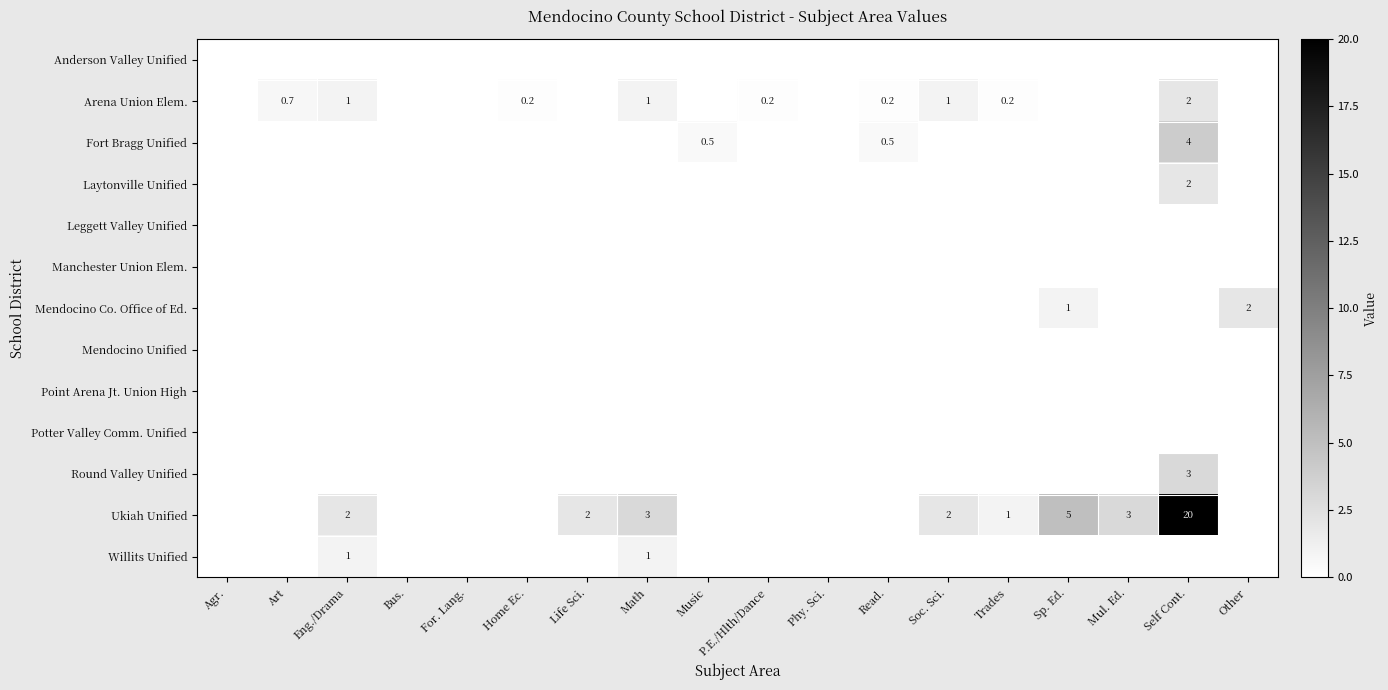

What is the difference between the highest and lowest values at Read.?

0.5